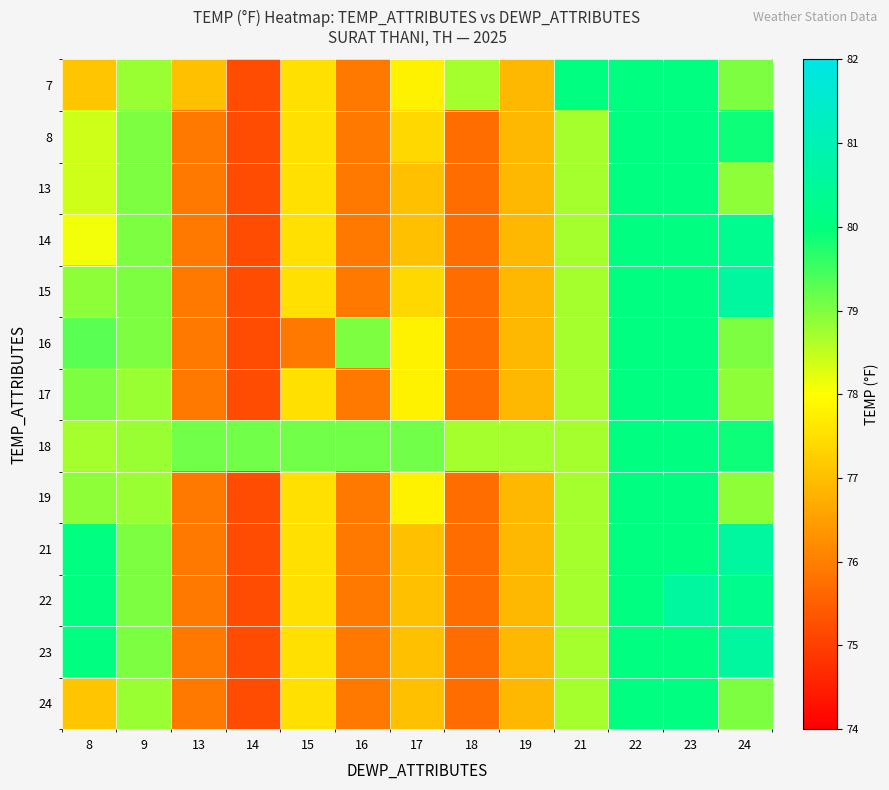

Reading left to right, transcribe all the data shown in this chart.

7: 8=77.1	9=78.8	13=77.0	14=75.2	15=77.5	16=75.9	17=77.8	18=78.7	19=76.9	21=80.0	22=80.0	23=80.0	24=79.0
8: 8=78.4	9=79.0	13=75.9	14=75.2	15=77.5	16=75.9	17=77.4	18=75.7	19=76.9	21=78.7	22=80.0	23=80.0	24=79.9
13: 8=78.4	9=79.0	13=75.9	14=75.2	15=77.5	16=75.9	17=77.0	18=75.7	19=76.9	21=78.7	22=80.0	23=80.0	24=78.9
14: 8=78.1	9=79.0	13=75.9	14=75.2	15=77.5	16=75.9	17=77.0	18=75.7	19=76.9	21=78.7	22=80.0	23=80.0	24=80.3
15: 8=78.9	9=79.0	13=75.9	14=75.2	15=77.5	16=75.9	17=77.4	18=75.7	19=76.9	21=78.7	22=80.0	23=80.0	24=80.6
16: 8=79.3	9=79.0	13=75.9	14=75.2	15=75.9	16=79.0	17=77.8	18=75.7	19=76.9	21=78.7	22=80.0	23=80.0	24=79.0
17: 8=79.0	9=78.8	13=75.9	14=75.2	15=77.5	16=75.9	17=77.8	18=75.7	19=76.9	21=78.7	22=80.0	23=80.0	24=78.9
18: 8=78.7	9=78.8	13=79.1	14=79.1	15=79.1	16=79.1	17=79.1	18=78.7	19=78.7	21=78.7	22=80.0	23=80.0	24=79.9
19: 8=78.9	9=78.8	13=75.9	14=75.2	15=77.5	16=75.9	17=77.8	18=75.7	19=76.9	21=78.7	22=80.0	23=80.0	24=78.9
21: 8=80.0	9=79.0	13=75.9	14=75.2	15=77.5	16=75.9	17=77.0	18=75.7	19=76.9	21=78.7	22=80.0	23=80.0	24=80.6
22: 8=80.0	9=79.0	13=75.9	14=75.2	15=77.5	16=75.9	17=77.0	18=75.7	19=76.9	21=78.7	22=80.0	23=80.6	24=80.2
23: 8=80.0	9=79.0	13=75.9	14=75.2	15=77.5	16=75.9	17=77.0	18=75.7	19=76.9	21=78.7	22=80.0	23=80.0	24=80.6
24: 8=77.1	9=78.8	13=75.9	14=75.2	15=77.5	16=75.9	17=77.0	18=75.7	19=76.9	21=78.7	22=80.0	23=80.0	24=79.0